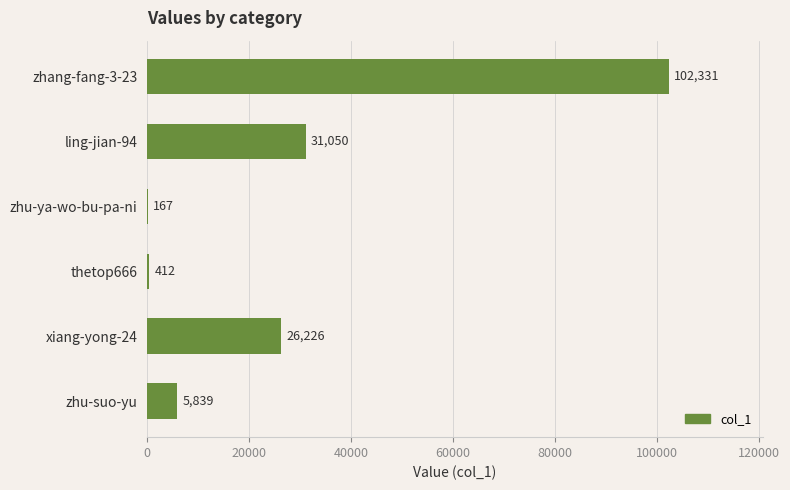

Reading bottom to top, list all the values displayed in this chart.

zhu-suo-yu=5839	xiang-yong-24=26226	thetop666=412	zhu-ya-wo-bu-pa-ni=167	ling-jian-94=31050	zhang-fang-3-23=102331